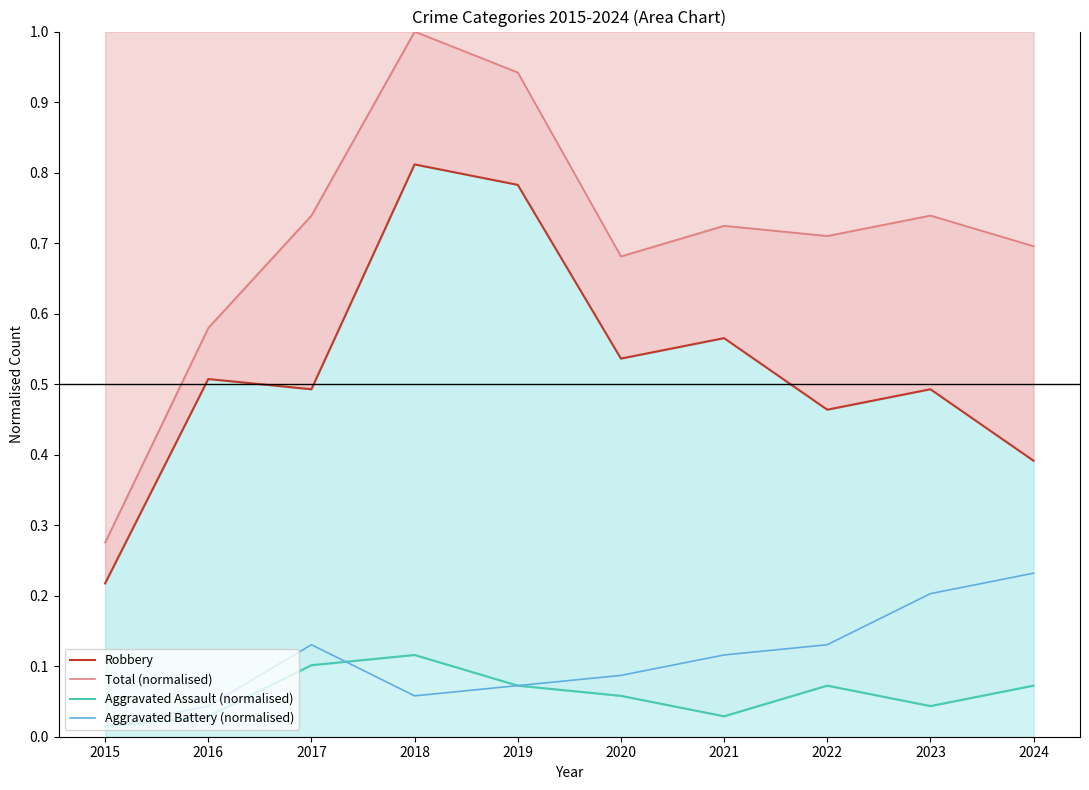

What is the sum of the Total (normalised) values at 2017 and 2019?

1.7